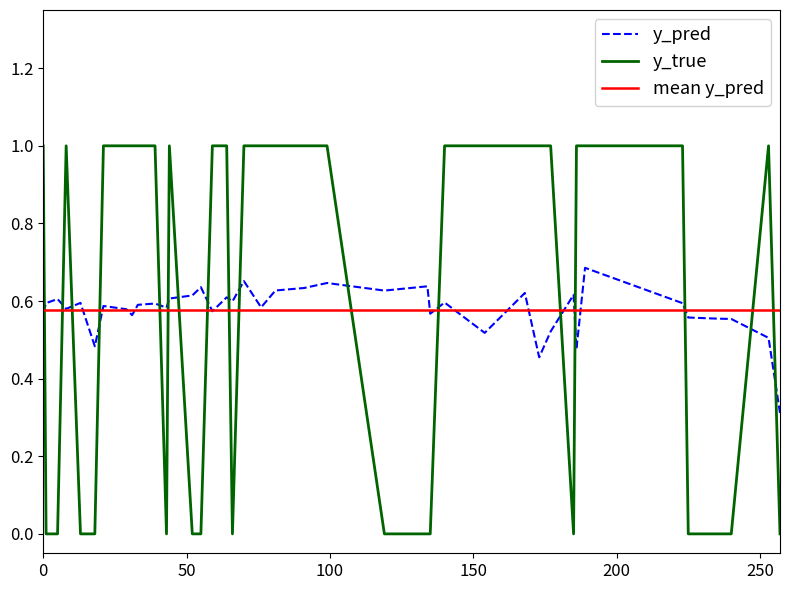

What is the minimum value for y_pred?

0.3